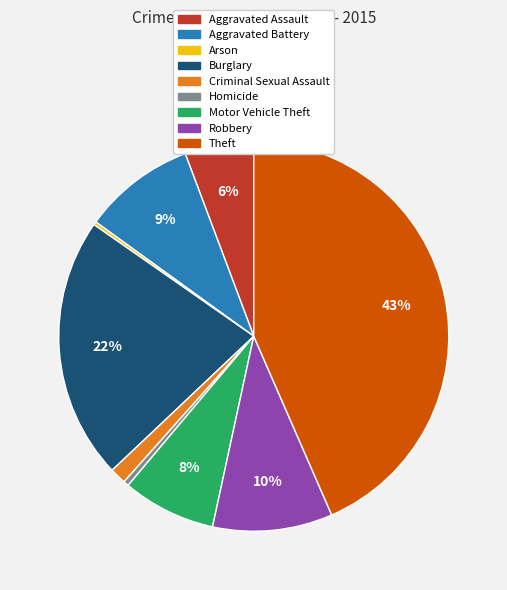

To the nearest percent, what is the difference between the largest and smallest slice percentages?

43%